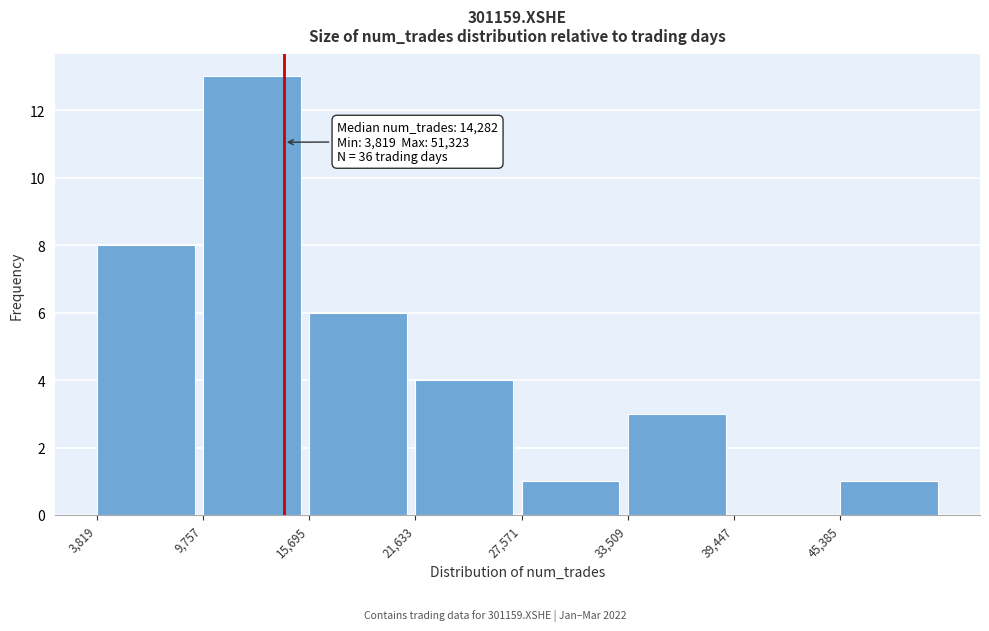

Over which range of the x-axis is the bar tallest?

10000 to 16000